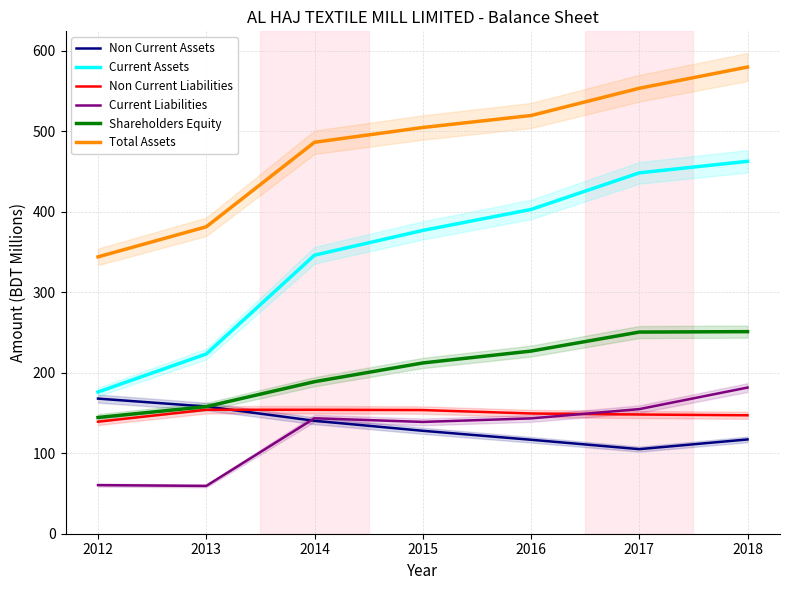

The Current Assets series shows 462.5 at 2018. True or false?

True